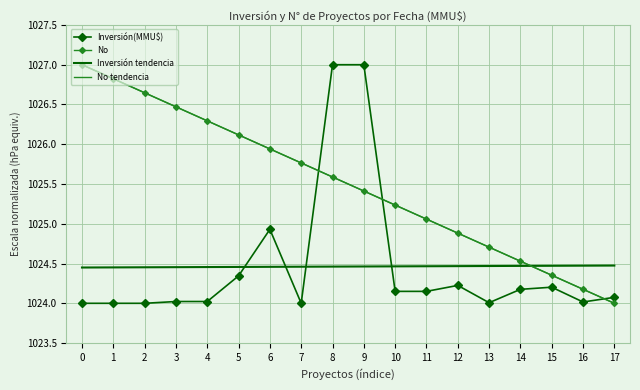

What is the sum of the Inversión(MMU$) values at 13 and 10?

2048.2